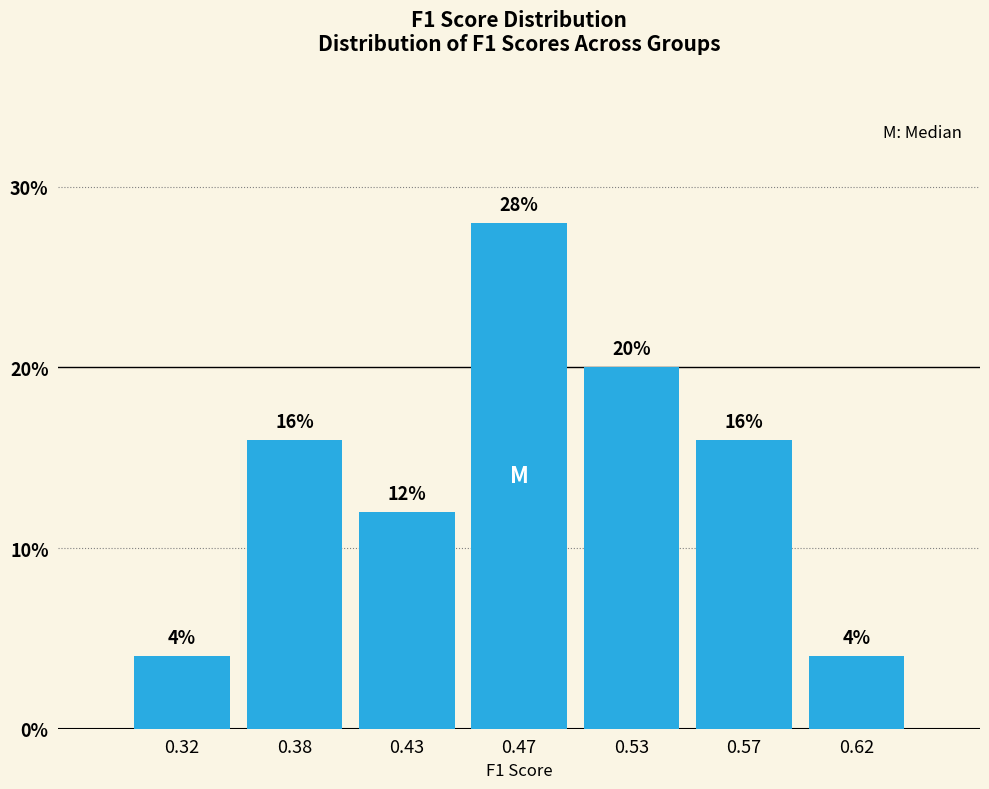

Reading right to left, extract all data points from this chart.

0.62=4.0	0.57=16.0	0.53=20.0	0.47=28.0	0.43=12.0	0.38=16.0	0.32=4.0